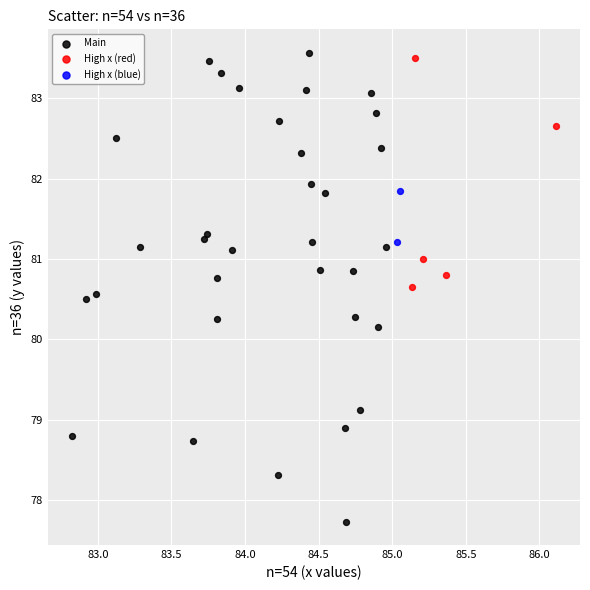

What are all the series names shown in the legend?

Main, High x (red), High x (blue)